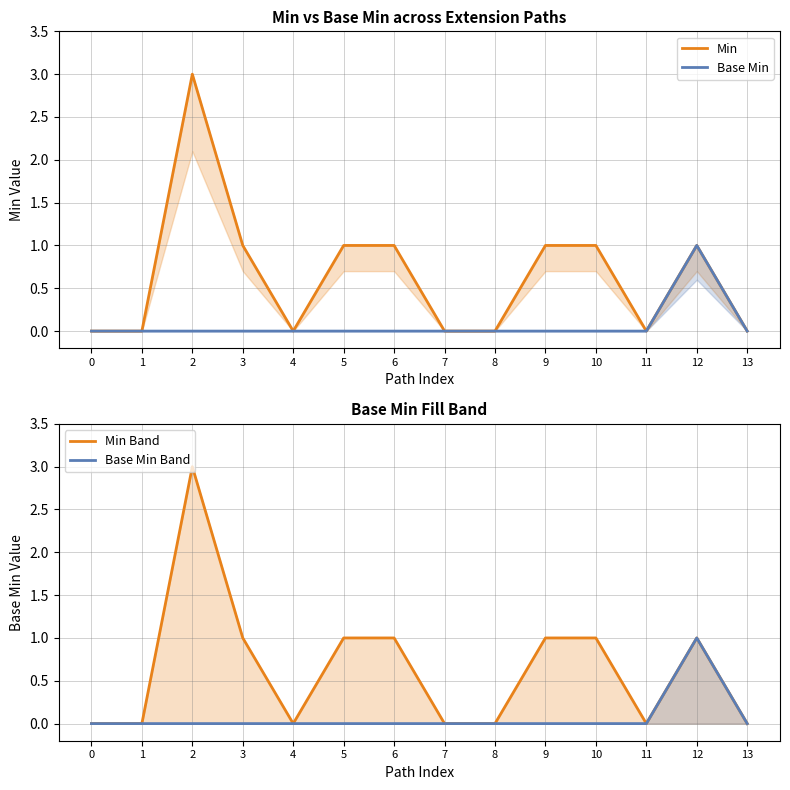

How many Base Min Band values are between 0 and 1?

14